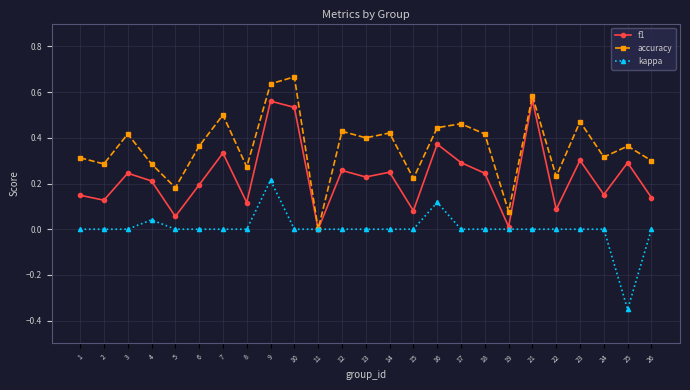

At which category does the chart reach its minimum across all series?

25